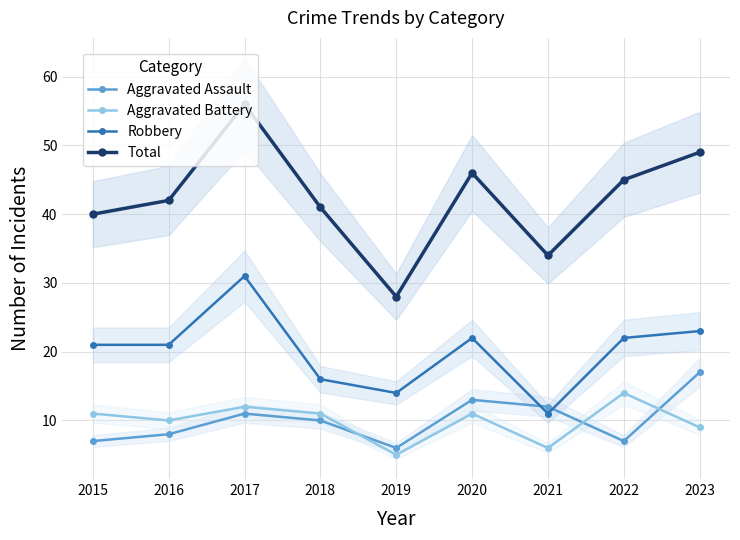

The value of Robbery at 2016 is 21. True or false?

True